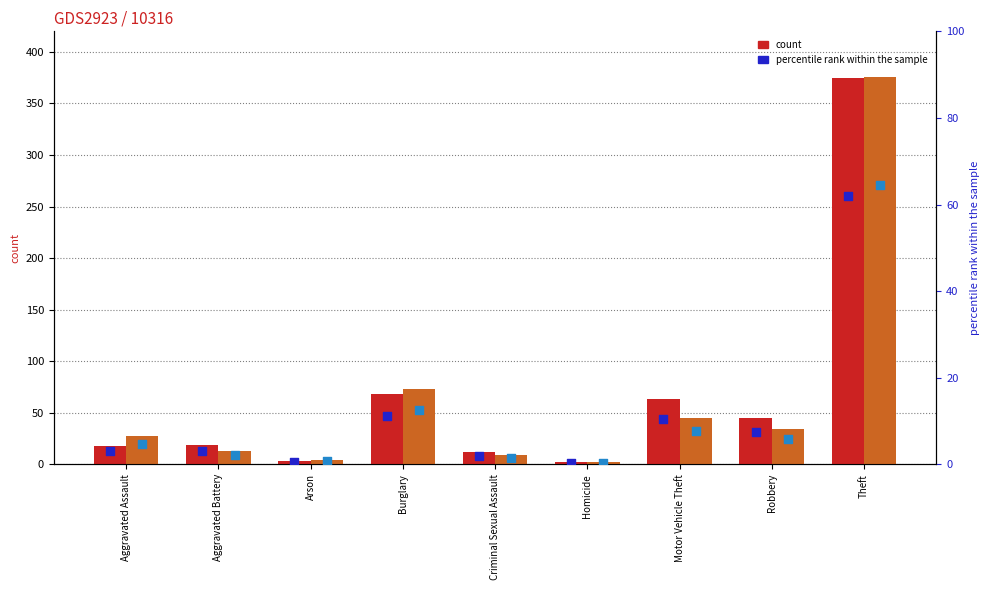

At which category is the sum across all series the highest?

Theft